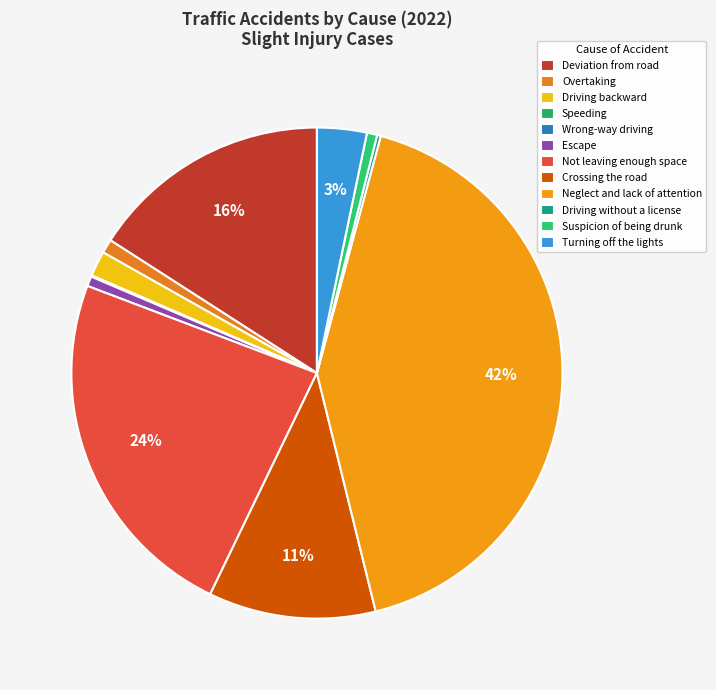

True or false: Turning off the lights accounts for 3% of the total.

True